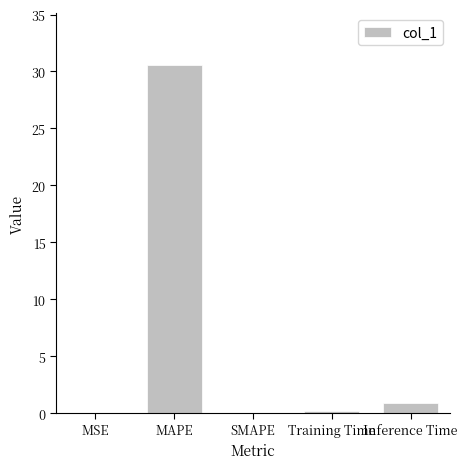

What is the sum of all values?

31.7